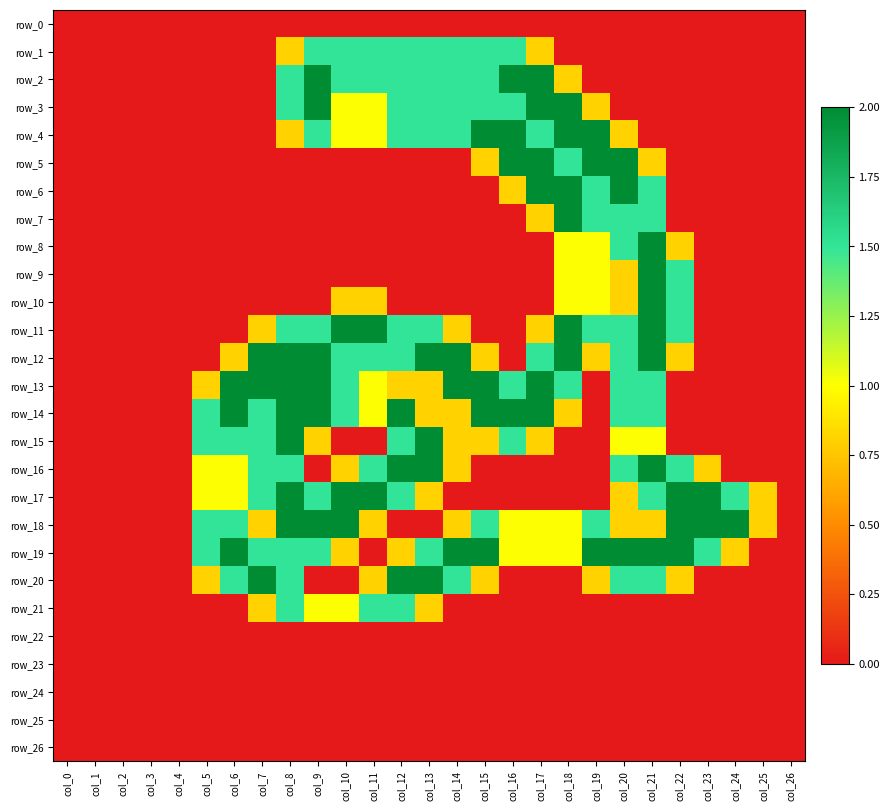

At which label does row_16 reach its minimum?

col_0